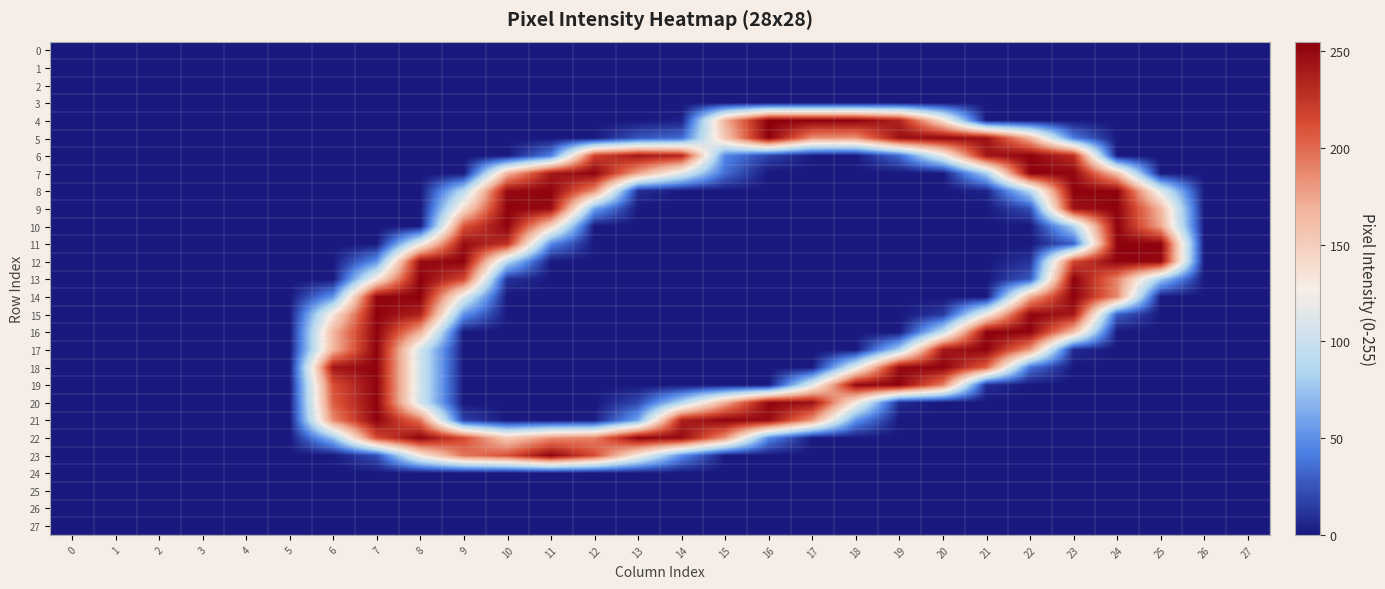

Reading left to right, extract all data points from this chart.

0: 0=0	1=0	2=0	3=0	4=0	5=0	6=0	7=0	8=0	9=0	10=0	11=0	12=0	13=0	14=0	15=0	16=0	17=0	18=0	19=0	20=0	21=0	22=0	23=0	24=0	25=0	26=0	27=0
1: 0=0	1=0	2=0	3=0	4=0	5=0	6=0	7=0	8=0	9=0	10=0	11=0	12=0	13=0	14=0	15=0	16=0	17=0	18=0	19=0	20=0	21=0	22=0	23=0	24=0	25=0	26=0	27=0
2: 0=0	1=0	2=0	3=0	4=0	5=0	6=0	7=0	8=0	9=0	10=0	11=0	12=0	13=0	14=0	15=0	16=0	17=0	18=0	19=0	20=0	21=0	22=0	23=0	24=0	25=0	26=0	27=0
3: 0=0	1=0	2=0	3=0	4=0	5=0	6=0	7=0	8=0	9=0	10=0	11=0	12=0	13=0	14=0	15=0	16=0	17=0	18=0	19=0	20=0	21=0	22=0	23=0	24=0	25=0	26=0	27=0
4: 0=0	1=0	2=0	3=0	4=0	5=0	6=0	7=0	8=0	9=0	10=0	11=0	12=0	13=0	14=3	15=169	16=255	17=254	18=254	19=235	20=137	21=0	22=0	23=0	24=0	25=0	26=0	27=0
5: 0=0	1=0	2=0	3=0	4=0	5=0	6=0	7=0	8=0	9=0	10=0	11=0	12=0	13=25	14=34	15=156	16=254	17=185	18=183	19=246	20=251	21=245	22=166	23=41	24=0	25=0	26=0	27=0
6: 0=0	1=0	2=0	3=0	4=0	5=0	6=0	7=0	8=0	9=0	10=0	11=42	12=218	13=242	14=233	15=46	16=17	17=1	18=0	19=34	20=120	21=242	22=253	23=229	24=0	25=0	26=0	27=0
7: 0=0	1=0	2=0	3=0	4=0	5=0	6=0	7=0	8=0	9=0	10=166	11=240	12=253	13=176	14=114	15=35	16=0	17=0	18=0	19=0	20=0	21=83	22=253	23=251	24=159	25=0	26=0	27=0
8: 0=0	1=0	2=0	3=0	4=0	5=0	6=0	7=0	8=0	9=91	10=248	11=253	12=185	13=9	14=0	15=0	16=0	17=0	18=0	19=0	20=0	21=5	22=88	23=253	24=252	25=113	26=0	27=0
9: 0=0	1=0	2=0	3=0	4=0	5=0	6=0	7=0	8=0	9=140	10=253	11=248	12=60	13=0	14=0	15=0	16=0	17=0	18=0	19=0	20=0	21=0	22=23	23=244	24=253	25=165	26=0	27=0
10: 0=0	1=0	2=0	3=0	4=0	5=0	6=0	7=0	8=0	9=209	10=253	11=148	12=0	13=0	14=0	15=0	16=0	17=0	18=0	19=0	20=0	21=0	22=0	23=84	24=253	25=174	26=0	27=0
11: 0=0	1=0	2=0	3=0	4=0	5=0	6=0	7=0	8=120	9=247	10=228	11=47	12=0	13=0	14=0	15=0	16=0	17=0	18=0	19=0	20=0	21=0	22=0	23=30	24=253	25=253	26=0	27=0
12: 0=0	1=0	2=0	3=0	4=0	5=0	6=0	7=51	8=248	9=253	10=89	11=0	12=0	13=0	14=0	15=0	16=0	17=0	18=0	19=0	20=0	21=0	22=11	23=215	24=253	25=250	26=0	27=0
13: 0=0	1=0	2=0	3=0	4=0	5=0	6=0	7=130	8=253	9=216	10=11	11=0	12=0	13=0	14=0	15=0	16=0	17=0	18=0	19=0	20=0	21=0	22=27	23=253	24=189	25=78	26=0	27=0
14: 0=0	1=0	2=0	3=0	4=0	5=0	6=52	7=251	8=254	9=114	10=0	11=0	12=0	13=0	14=0	15=0	16=0	17=0	18=0	19=0	20=0	21=0	22=171	23=254	24=187	25=0	26=0	27=0
15: 0=0	1=0	2=0	3=0	4=0	5=0	6=133	7=253	8=236	9=52	10=0	11=0	12=0	13=0	14=0	15=0	16=0	17=0	18=0	19=0	20=13	21=125	22=251	23=242	24=29	25=0	26=0	27=0
16: 0=0	1=0	2=0	3=0	4=0	5=0	6=166	7=253	8=170	9=0	10=0	11=0	12=0	13=0	14=0	15=0	16=0	17=0	18=0	19=0	20=96	21=253	22=253	23=162	24=0	25=0	26=0	27=0
17: 0=0	1=0	2=0	3=0	4=0	5=0	6=166	7=253	8=105	9=0	10=0	11=0	12=0	13=0	14=0	15=0	16=0	17=0	18=0	19=84	20=241	21=253	22=181	23=7	24=0	25=0	26=0	27=0
18: 0=0	1=0	2=0	3=0	4=0	5=0	6=242	7=253	8=105	9=0	10=0	11=0	12=0	13=0	14=0	15=0	16=0	17=0	18=114	19=249	20=253	21=204	22=37	23=0	24=0	25=0	26=0	27=0
19: 0=0	1=0	2=0	3=0	4=0	5=0	6=211	7=253	8=105	9=0	10=0	11=0	12=0	13=0	14=0	15=0	16=0	17=113	18=250	19=253	20=192	21=8	22=0	23=0	24=0	25=0	26=0	27=0
20: 0=0	1=0	2=0	3=0	4=0	5=0	6=205	7=253	8=105	9=0	10=0	11=0	12=0	13=20	14=87	15=171	16=251	17=246	18=129	19=7	20=0	21=0	22=0	23=0	24=0	25=0	26=0	27=0
21: 0=0	1=0	2=0	3=0	4=0	5=0	6=187	7=253	8=196	9=17	10=0	11=0	12=2	13=60	14=236	15=253	16=248	17=181	18=52	19=0	20=0	21=0	22=0	23=0	24=0	25=0	26=0	27=0
22: 0=0	1=0	2=0	3=0	4=0	5=0	6=73	7=213	8=253	9=214	10=153	11=184	12=191	13=253	14=249	15=183	16=48	17=0	18=0	19=0	20=0	21=0	22=0	23=0	24=0	25=0	26=0	27=0
23: 0=0	1=0	2=0	3=0	4=0	5=0	6=0	7=22	8=129	9=195	10=211	11=253	12=213	13=129	14=49	15=0	16=0	17=0	18=0	19=0	20=0	21=0	22=0	23=0	24=0	25=0	26=0	27=0
24: 0=0	1=0	2=0	3=0	4=0	5=0	6=0	7=0	8=0	9=0	10=0	11=0	12=0	13=0	14=0	15=0	16=0	17=0	18=0	19=0	20=0	21=0	22=0	23=0	24=0	25=0	26=0	27=0
25: 0=0	1=0	2=0	3=0	4=0	5=0	6=0	7=0	8=0	9=0	10=0	11=0	12=0	13=0	14=0	15=0	16=0	17=0	18=0	19=0	20=0	21=0	22=0	23=0	24=0	25=0	26=0	27=0
26: 0=0	1=0	2=0	3=0	4=0	5=0	6=0	7=0	8=0	9=0	10=0	11=0	12=0	13=0	14=0	15=0	16=0	17=0	18=0	19=0	20=0	21=0	22=0	23=0	24=0	25=0	26=0	27=0
27: 0=0	1=0	2=0	3=0	4=0	5=0	6=0	7=0	8=0	9=0	10=0	11=0	12=0	13=0	14=0	15=0	16=0	17=0	18=0	19=0	20=0	21=0	22=0	23=0	24=0	25=0	26=0	27=0